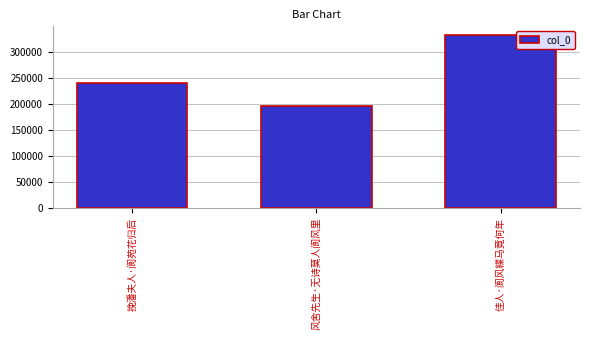

What is the average value?

256261